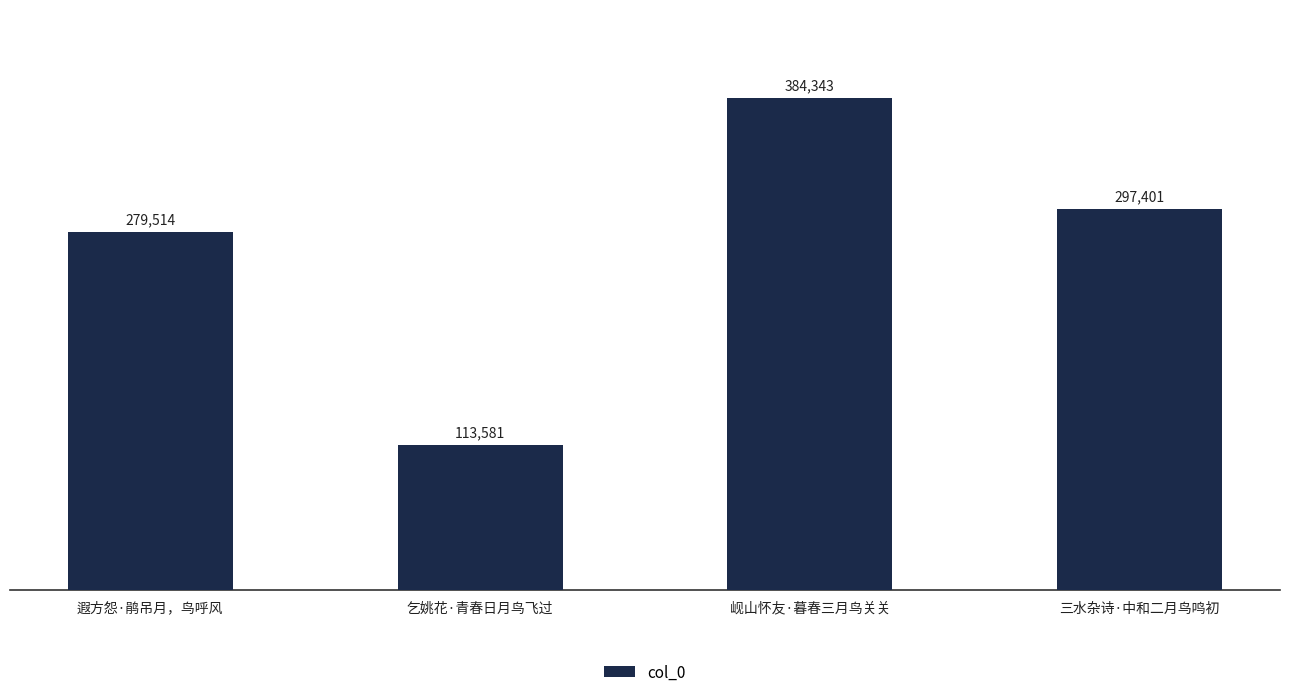

What is the maximum value shown in the chart?

384343